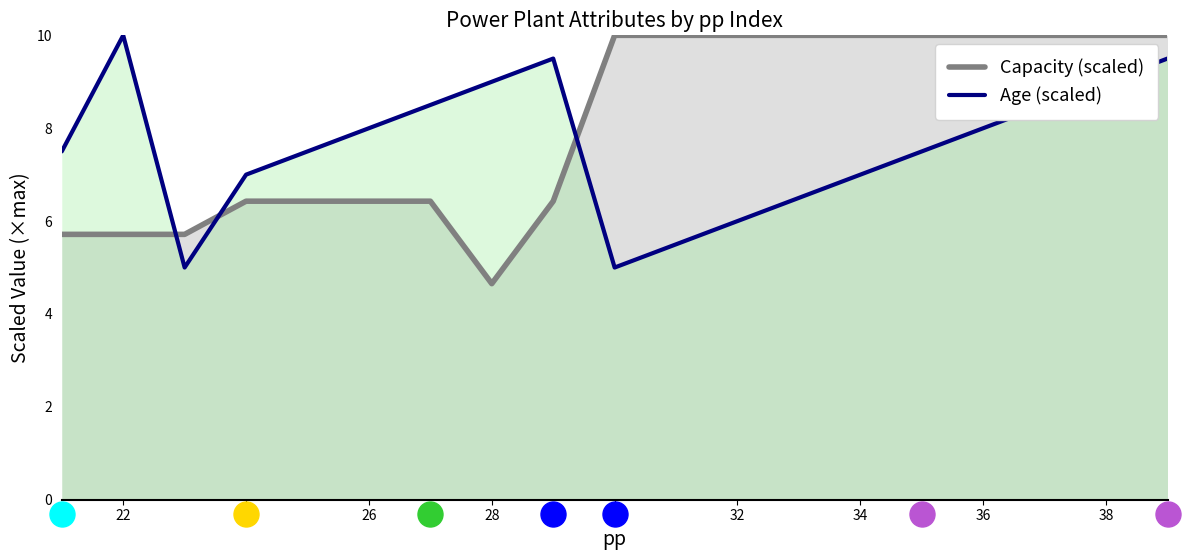

List the series in order of their overall mean, lowest first.

Age (scaled), Capacity (scaled)